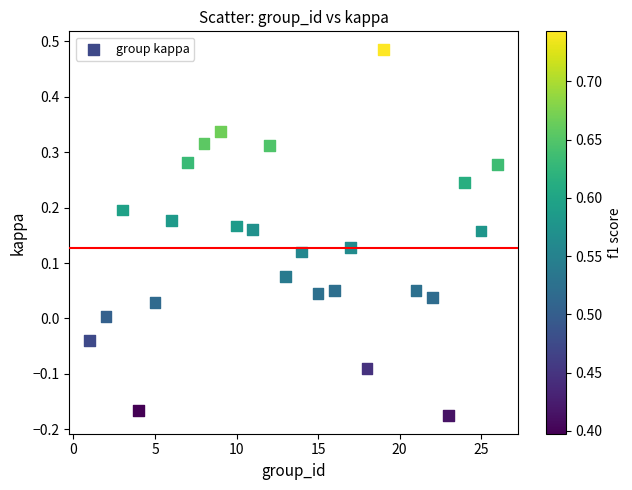

What is the range of Y values (max minus min)?

0.7